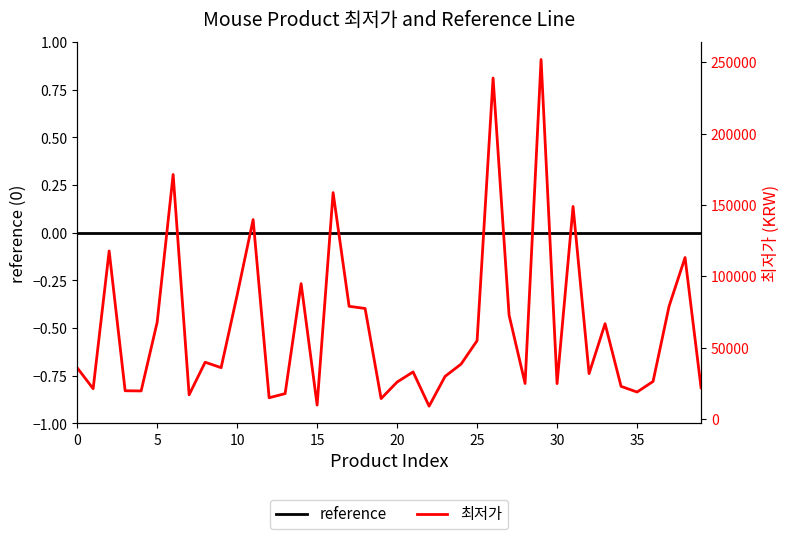

At which label does 최저가 reach its peak?

29